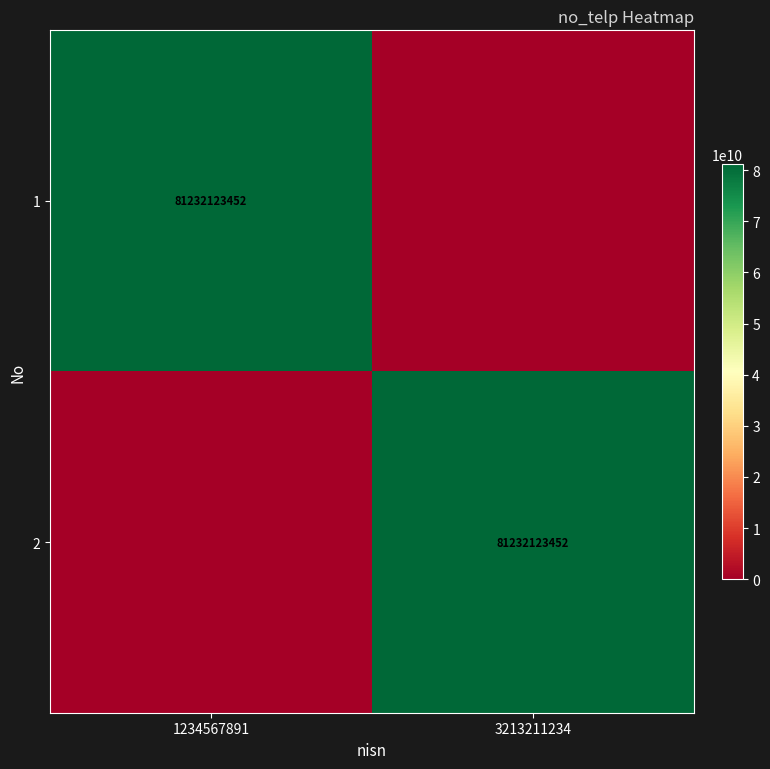

Which category has the highest value across all series?

1234567891